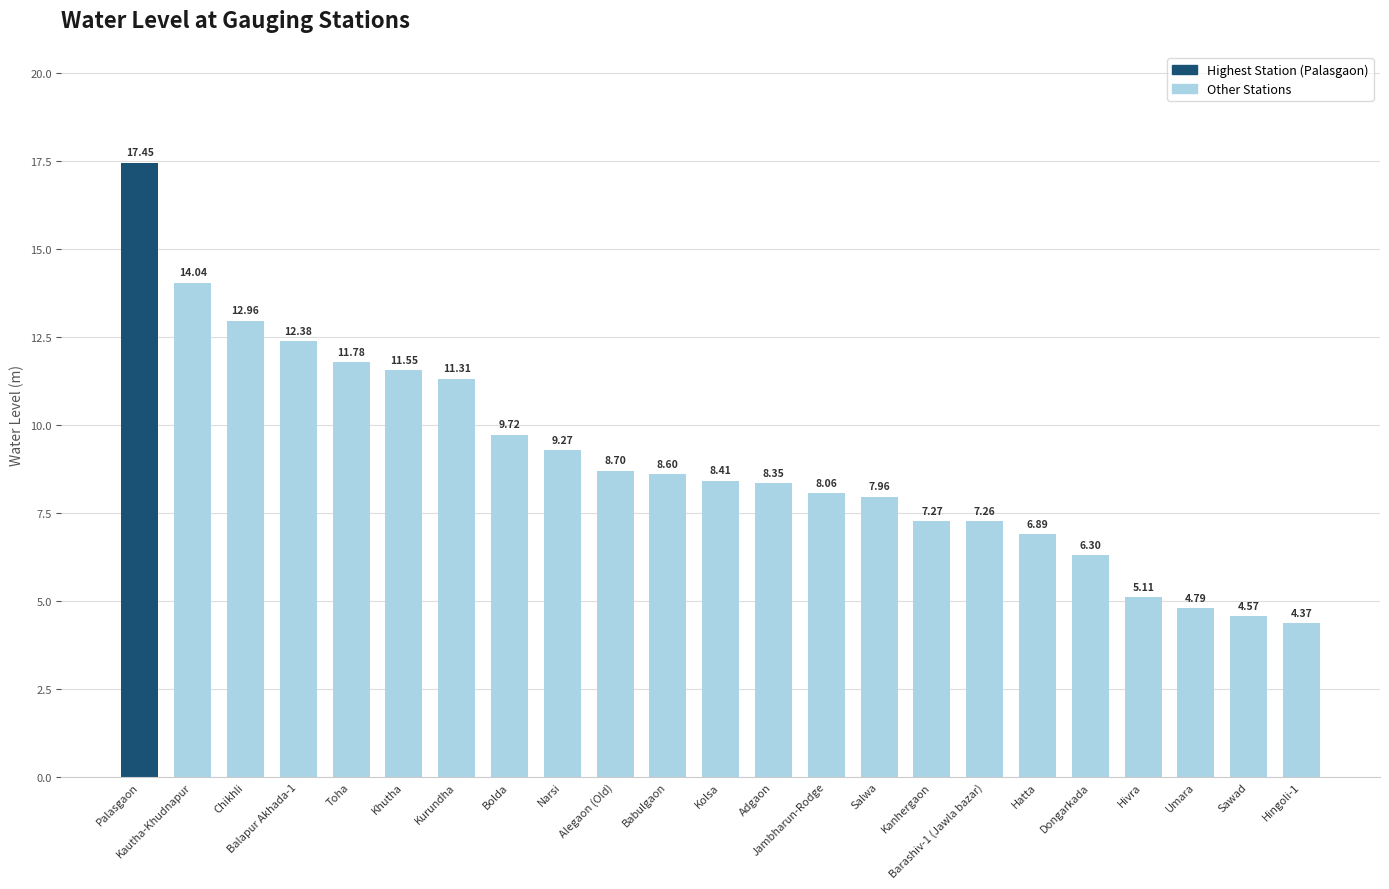

What position from the left is Jambharun-Rodge?

14